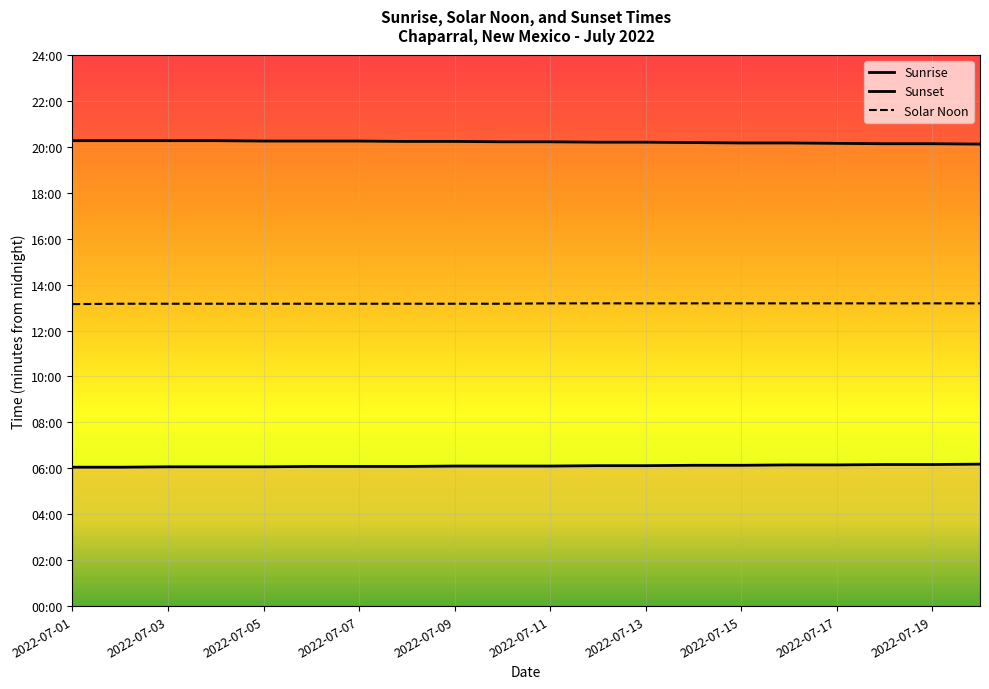

Is the value of Sunset at 13 greater than the value of Solar Noon at 18?

Yes